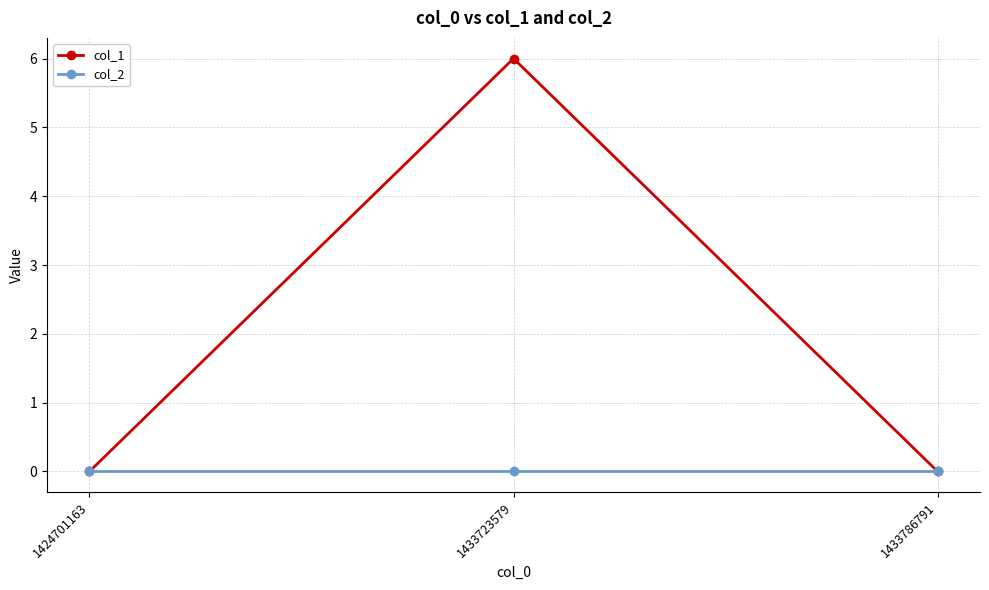

Between 1424701163 and 1433723579, which series saw the biggest shift?

col_1